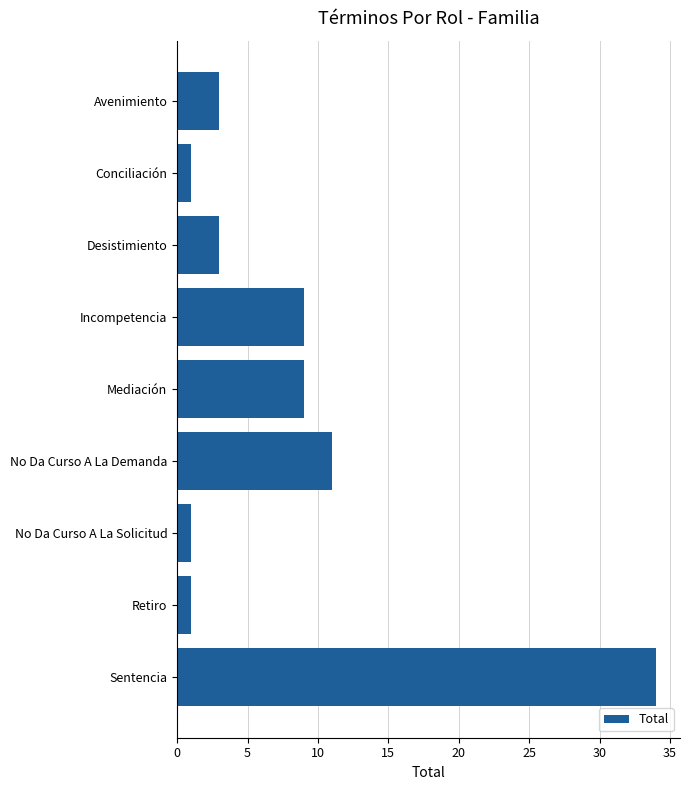

Reading top to bottom, extract all data points from this chart.

Avenimiento=3	Conciliación=1	Desistimiento=3	Incompetencia=9	Mediación=9	No Da Curso A La Demanda=11	No Da Curso A La Solicitud=1	Retiro=1	Sentencia=34